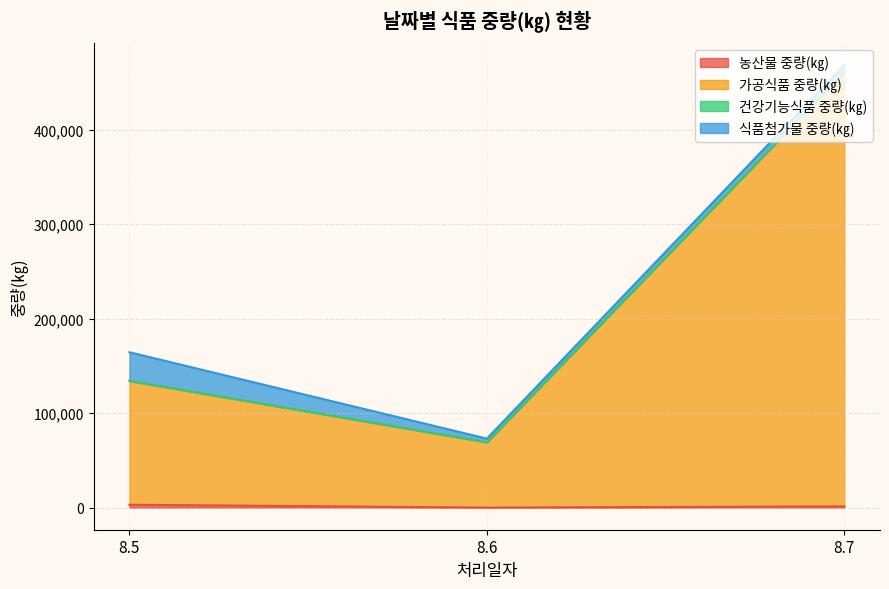

At which category is the sum across all series the highest?

8.7